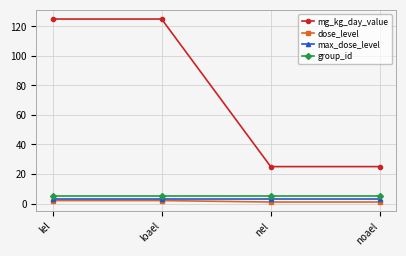

Reading left to right, extract all data points from this chart.

mg_kg_day_value: 125	125	25	25
dose_level: 2	2	1	1
max_dose_level: 3	3	3	3
group_id: 5	5	5	5